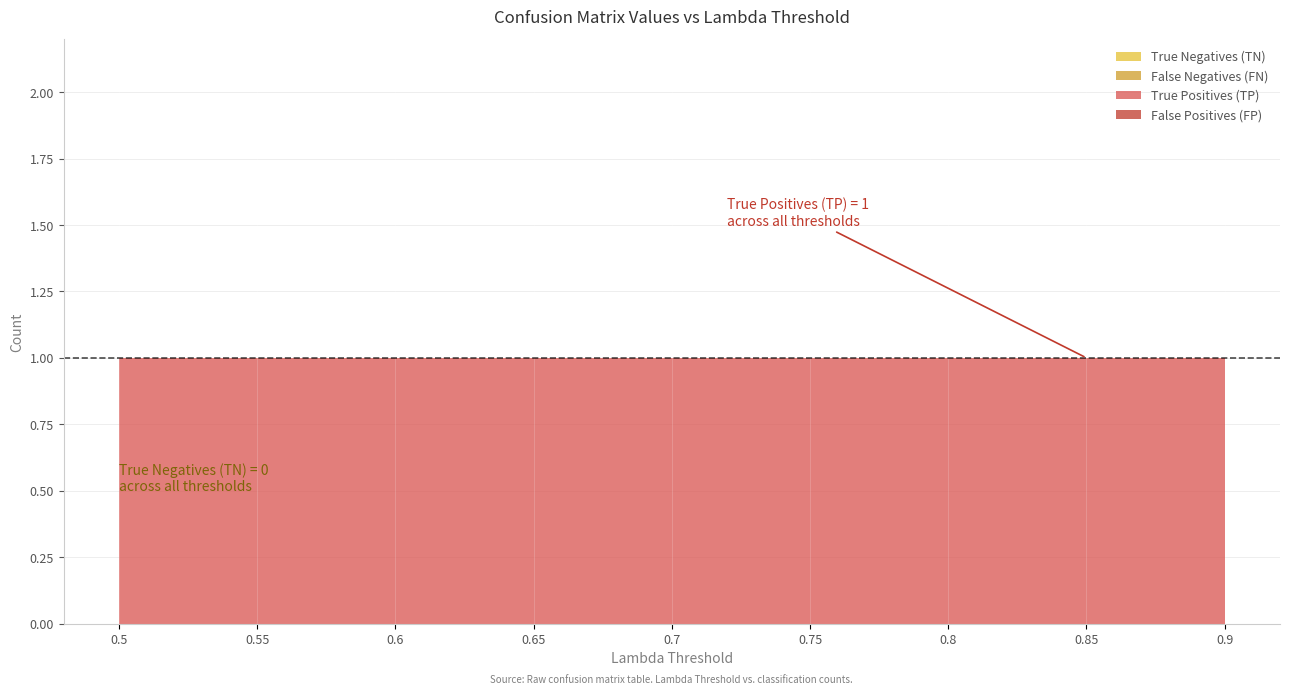

Which label corresponds to the smallest value in the chart?

0.5